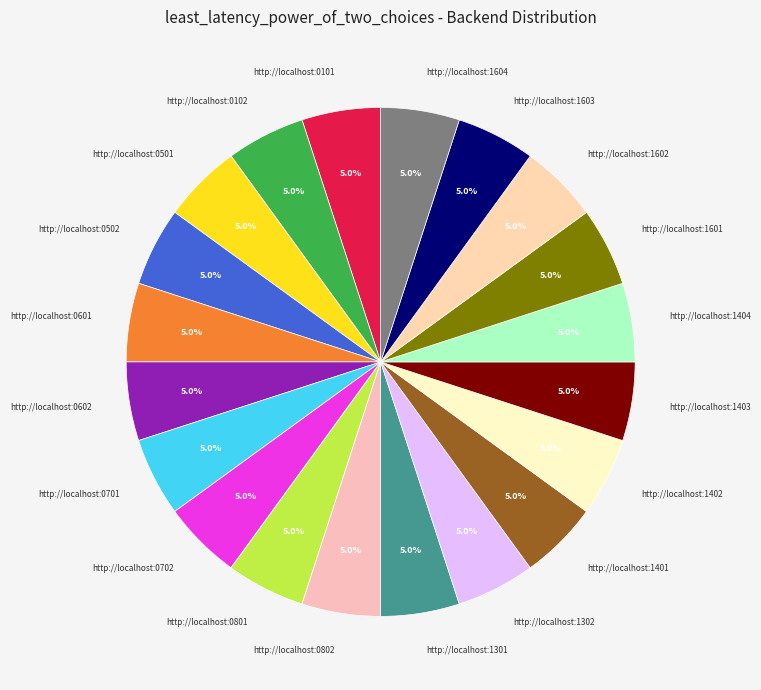

How many slices are in this pie chart?

20